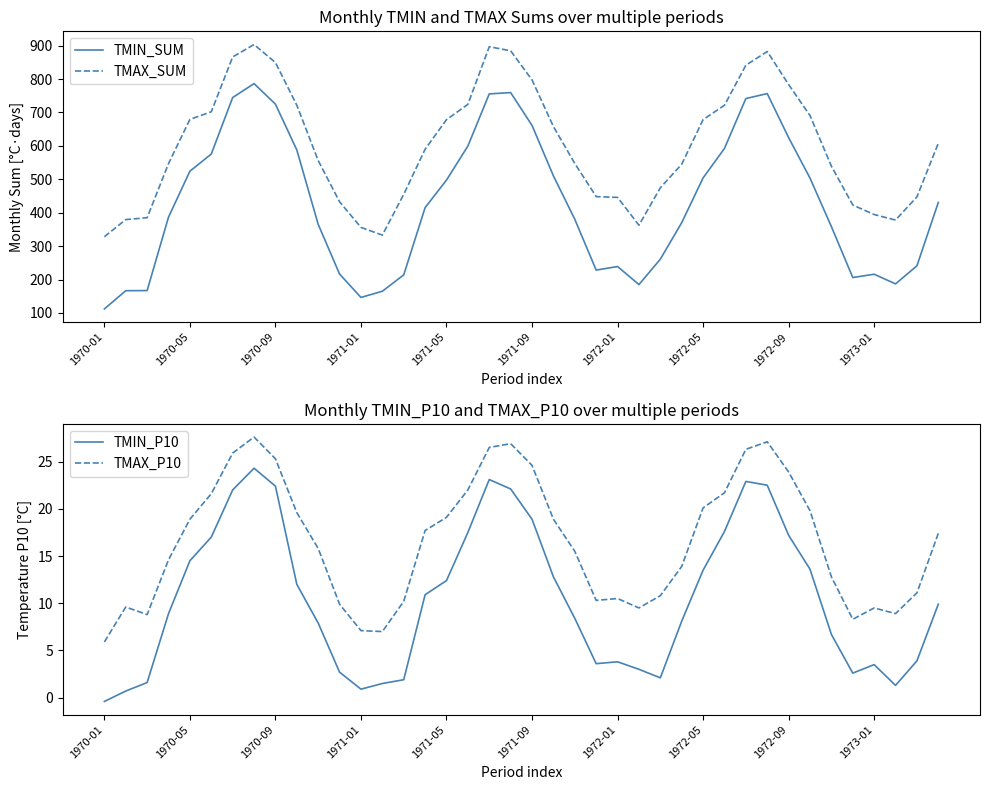

Is the value of TMAX_SUM at 1972-01 greater than the value of TMIN_SUM at 1971-05?

No